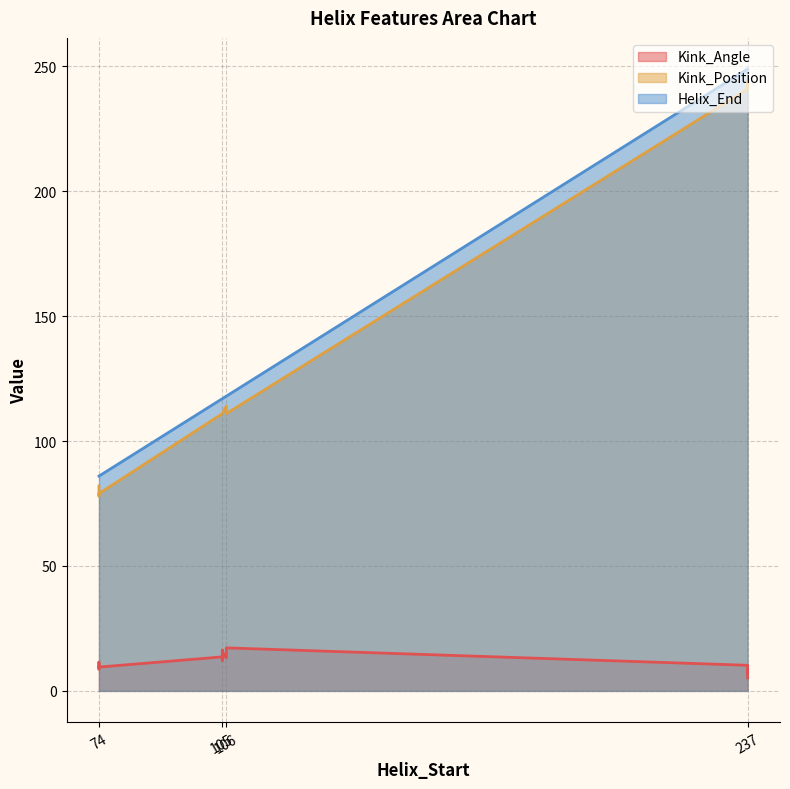

True or false: Helix_End and Kink_Position intersect in this chart.

False